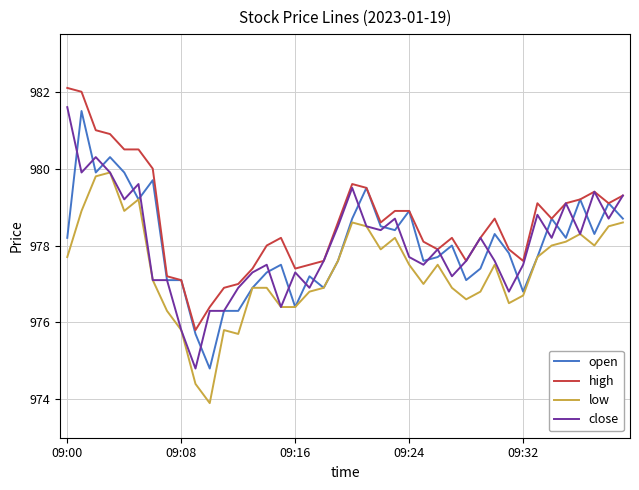

What is the maximum value shown in the chart?

982.1